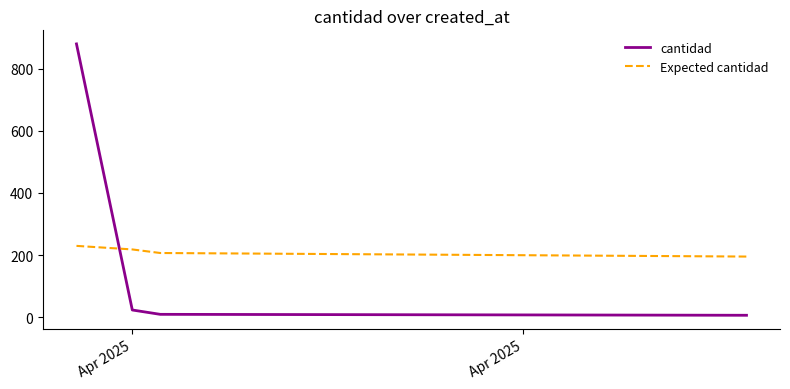

Which series has the largest range (max minus min)?

cantidad